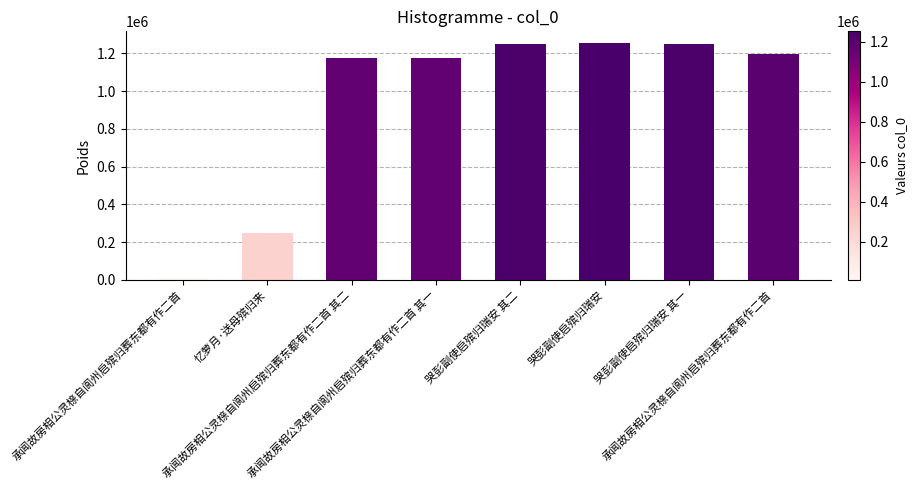

How many bars are there in total?

8